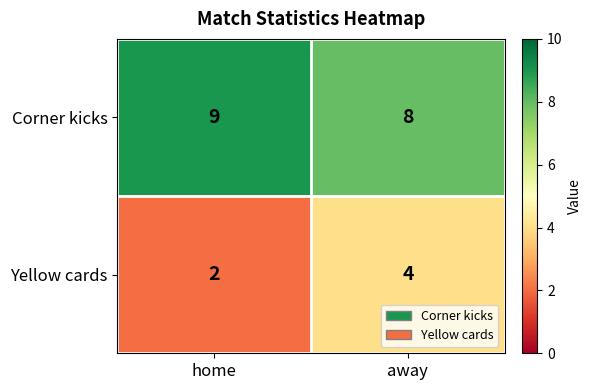

Which series changed the most between home and away?

Yellow cards